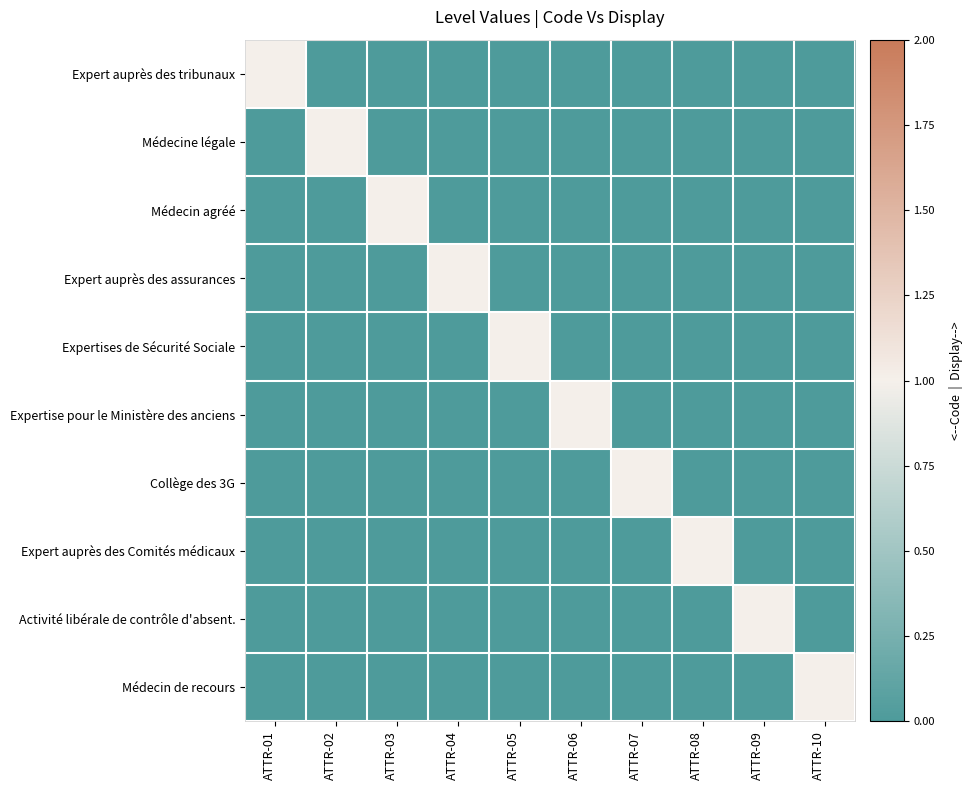

What is the difference between the highest and lowest values at ATTR-10?

1